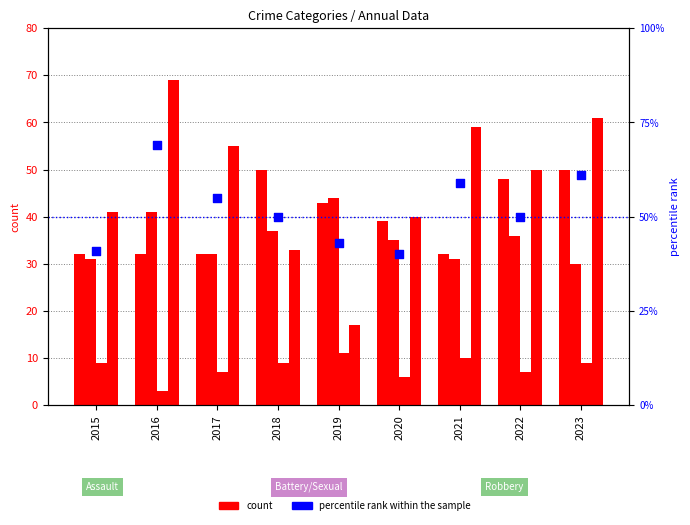

Which series has the widest spread of Y values?

Robbery